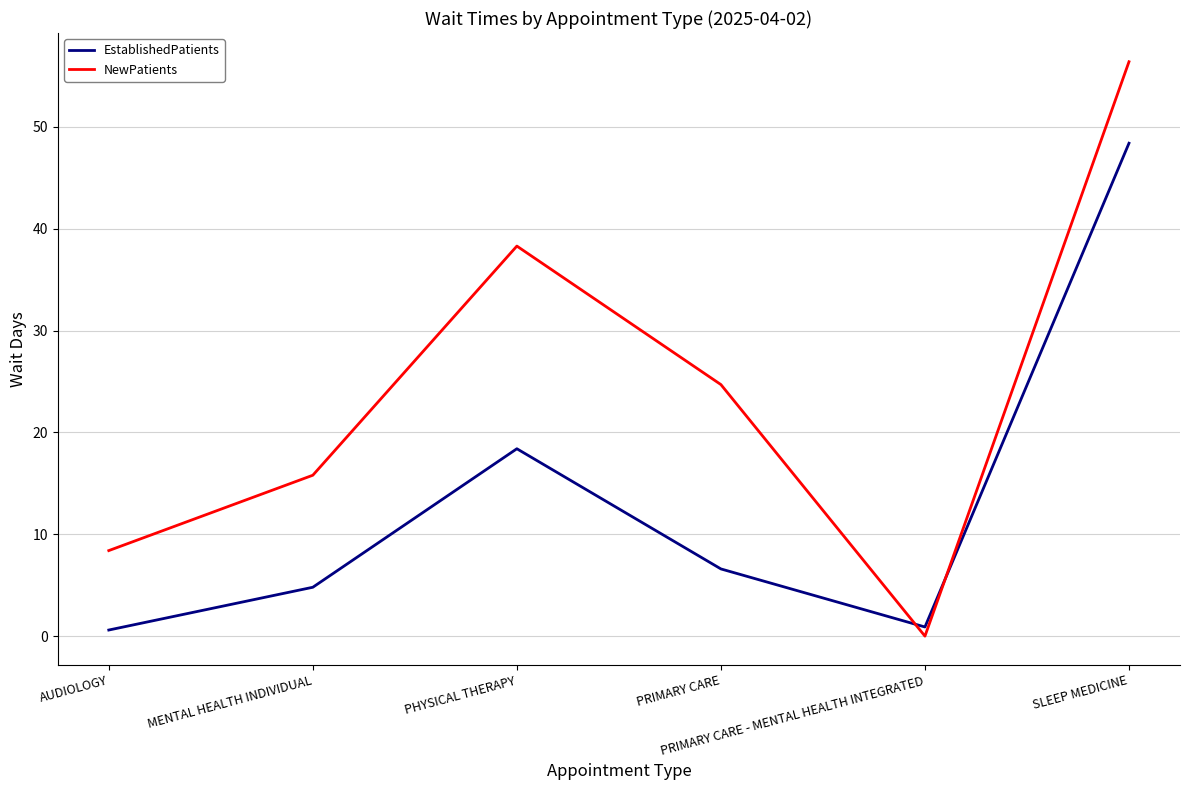

At which label does NewPatients reach its minimum?

PRIMARY CARE - MENTAL HEALTH INTEGRATED